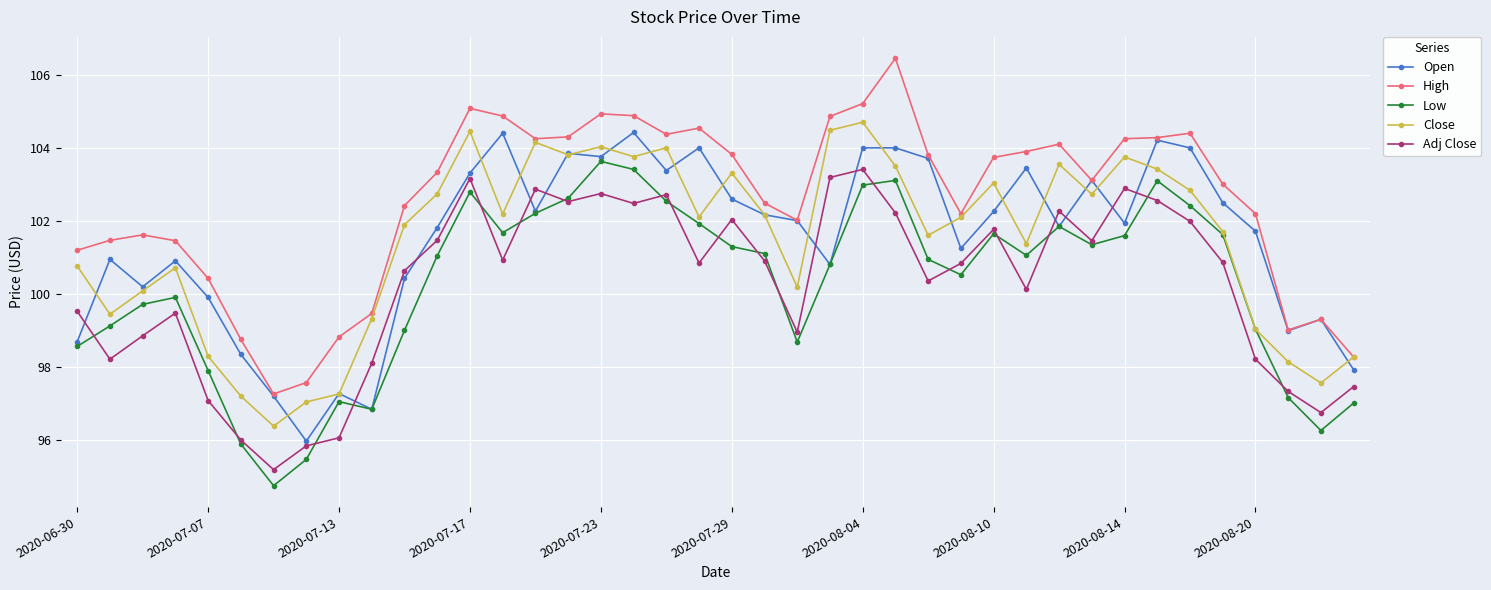

True or false: Low and High cross at least once.

False